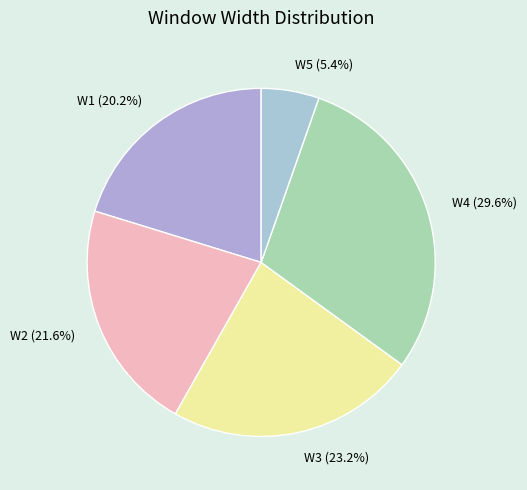

Is there a majority slice in this chart?

No